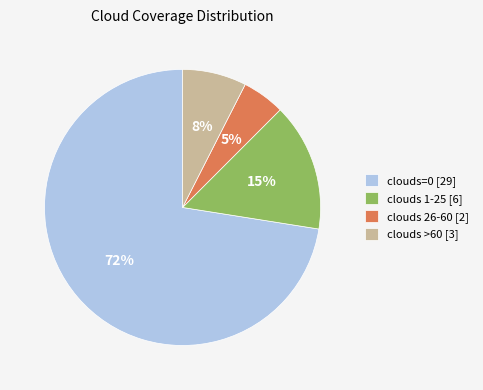

The clouds 1-25 [6] slice represents 15% of the pie. True or false?

True